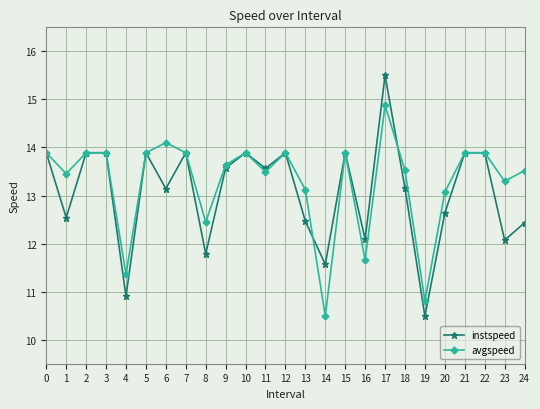

What is the sum of all avgspeed values?

331.8